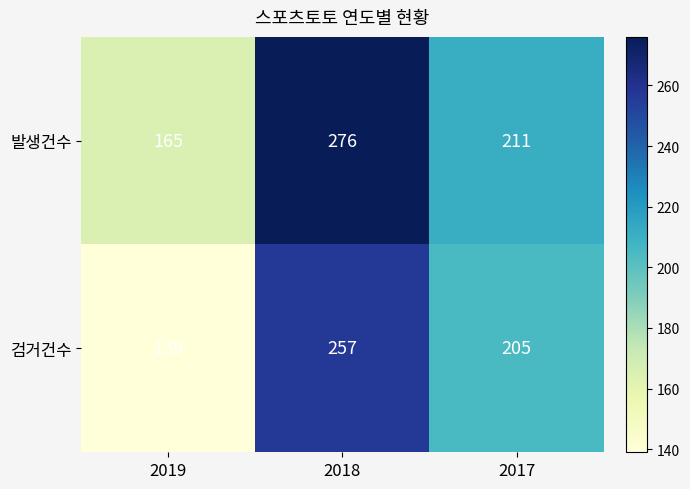

Where does the 발생건수 series first go above 211?

2018